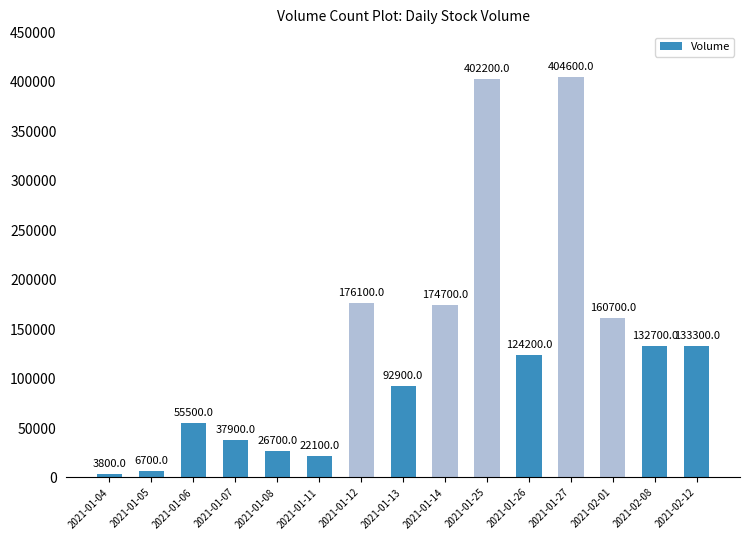

What is the smallest value displayed?

3800